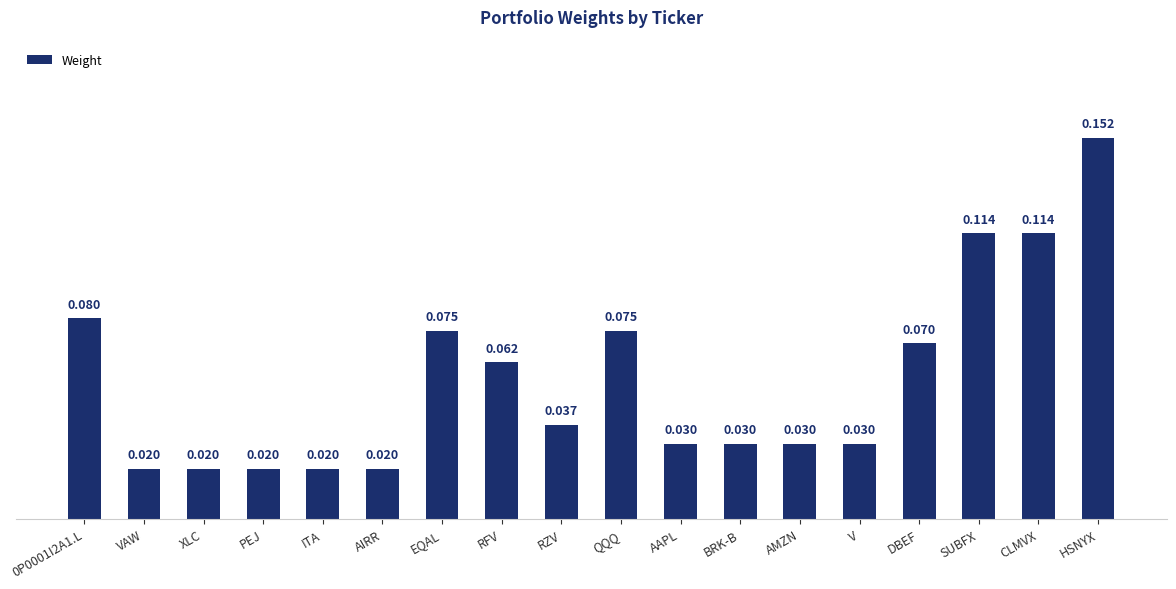

What is the label of the 7th bar from the left?

EQAL